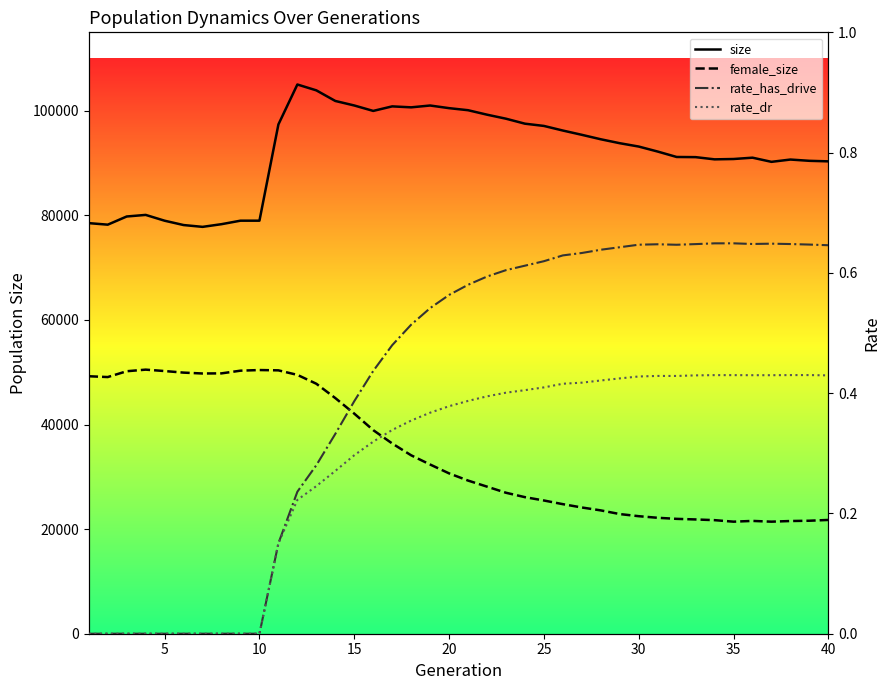

How many interior local valleys does the rate_has_drive series have?

2